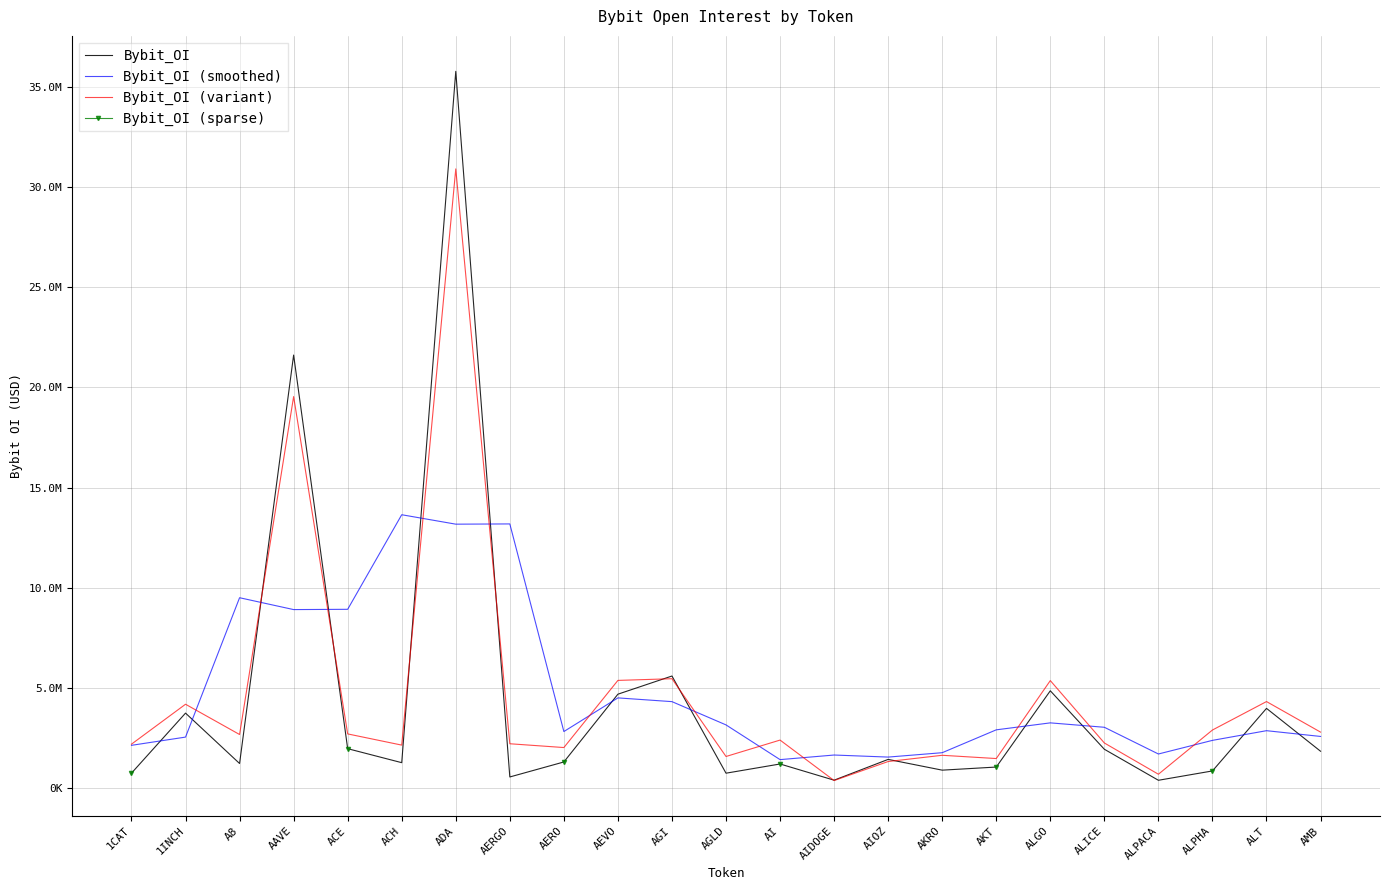

What is the label of the 19th point from the right?

ACE